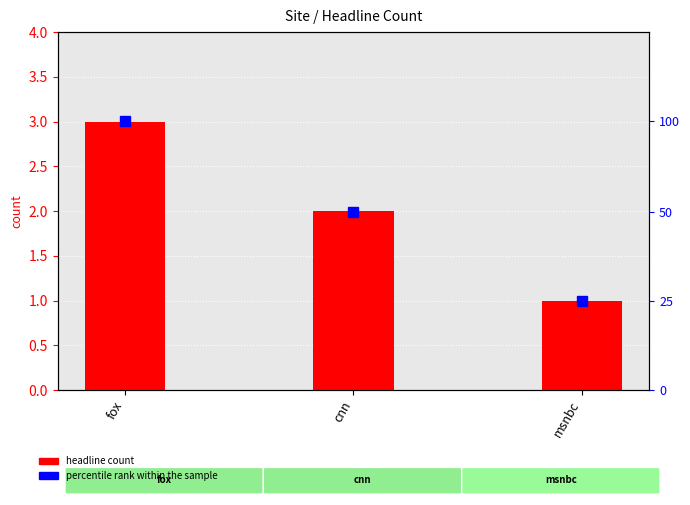

Are the bars horizontal?

No